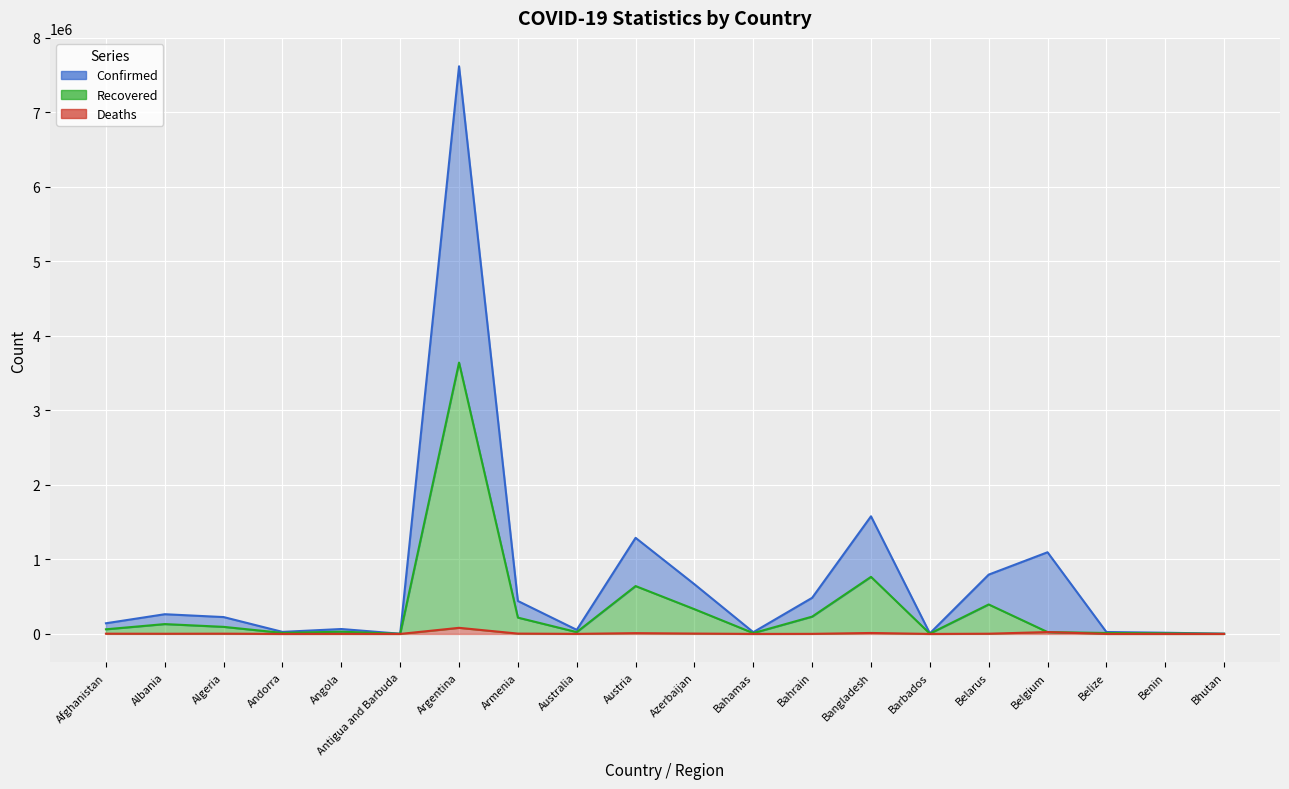

True or false: Recovered has a value of 7455 at Andorra.

False